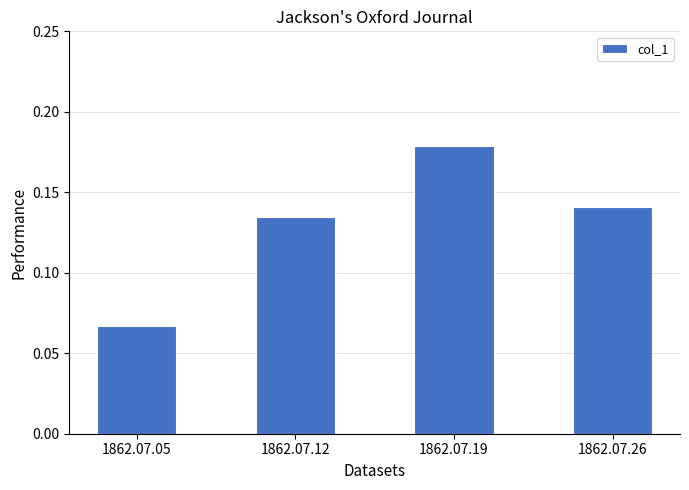

Rank the categories by value from lowest to highest.

1862.07.05, 1862.07.12, 1862.07.26, 1862.07.19